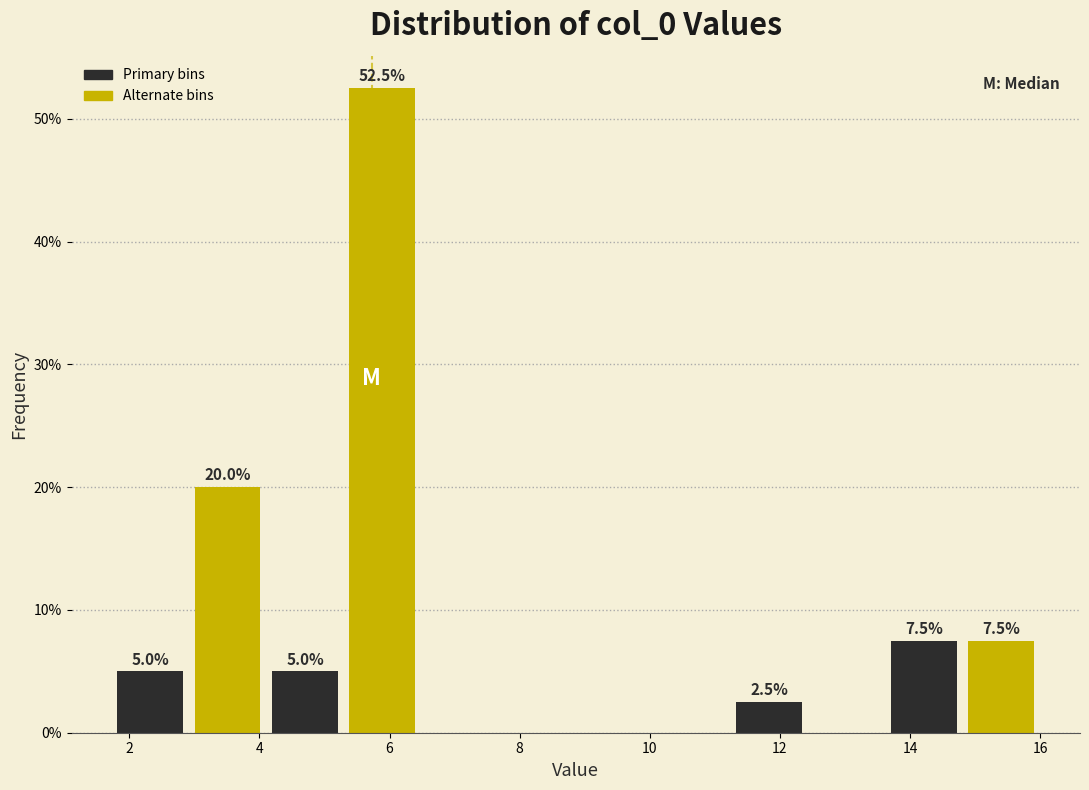

Which range on the x-axis has the tallest bar?

5.2 to 6.4